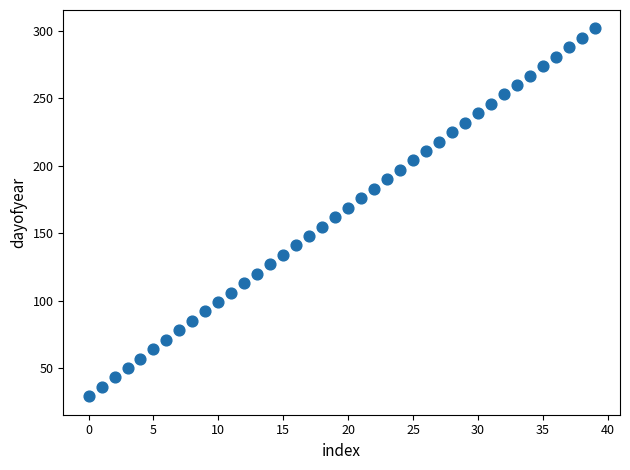

How many data points are displayed?

40